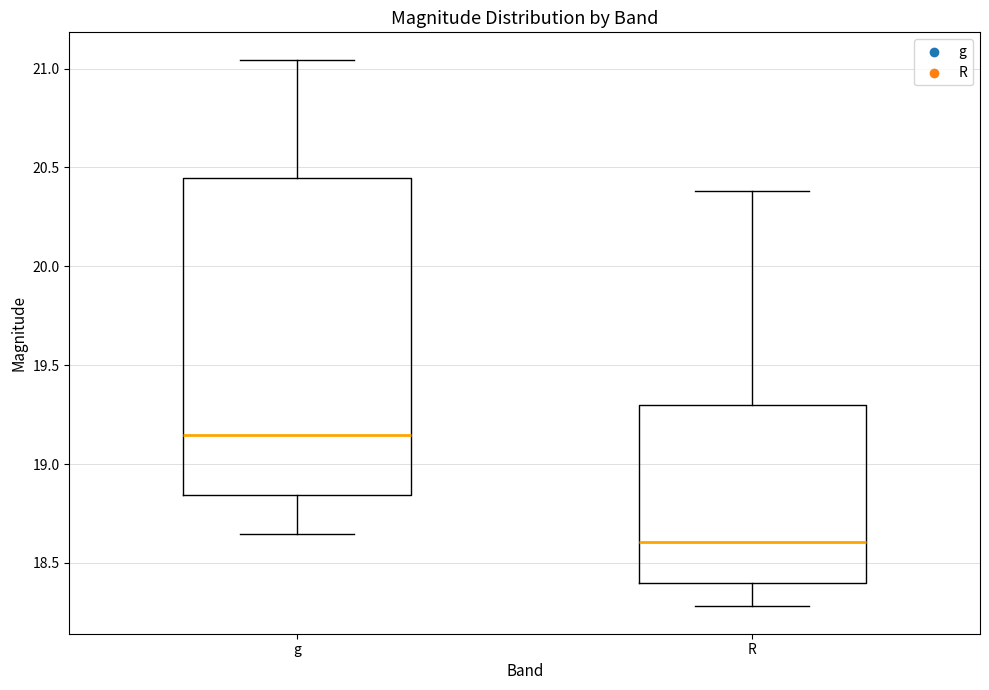

Reading left to right, read every box against the y-axis: the position of its median line, the range the box covers, and the ends of its whiskers. The values are not printed on the chart, so give them approximately, as read against the axis.

g: median 19.15, box 18.85 to 20.45, whiskers 18.65 to 21.05
R: median 18.60, box 18.40 to 19.30, whiskers 18.30 to 20.40